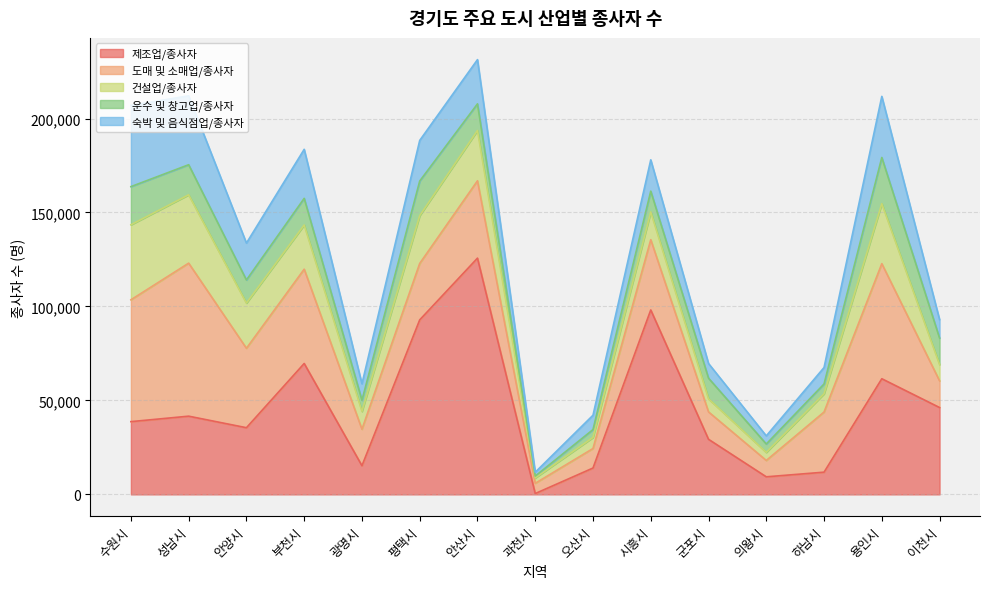

What is the highest value of the 제조업/종사자 series?

125704